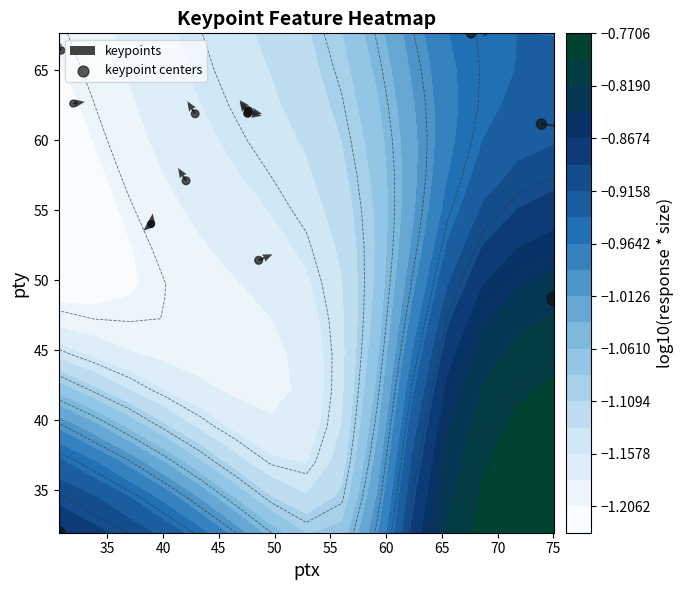

The keypoints series shows 67.6 at 12. True or false?

True